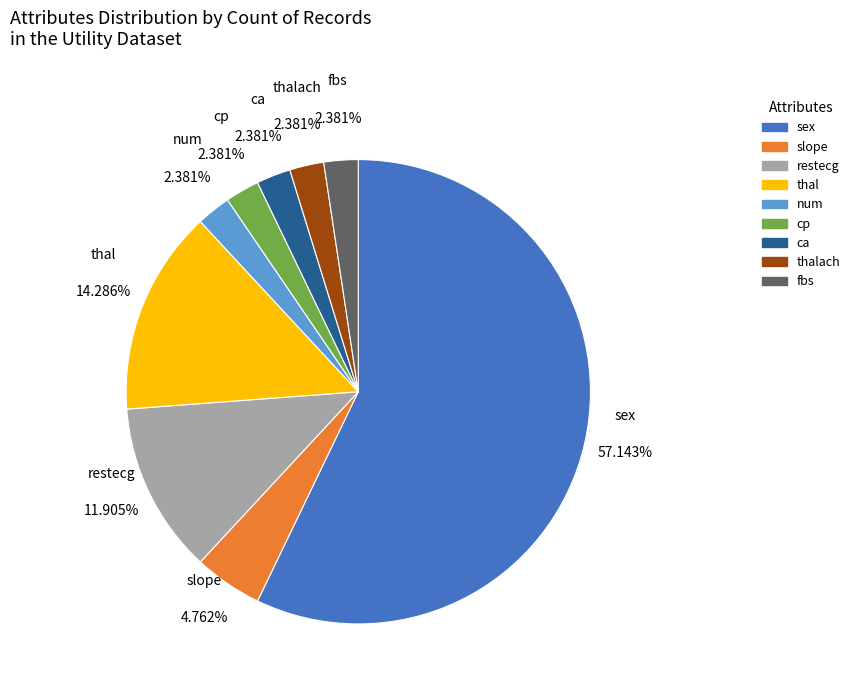

Is there a majority slice in this chart?

Yes